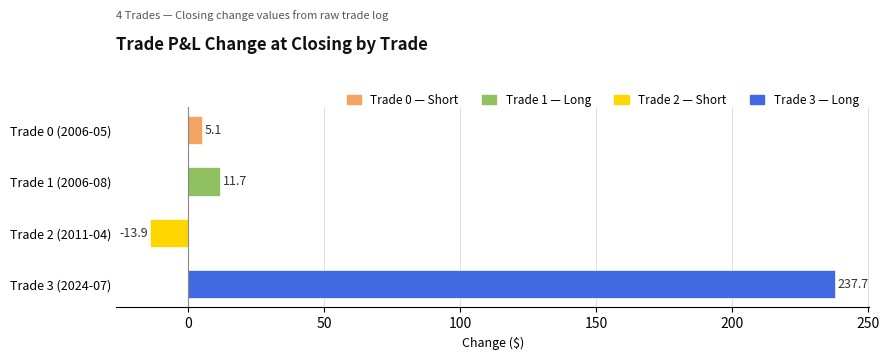

Count the number of categories in the chart.

4